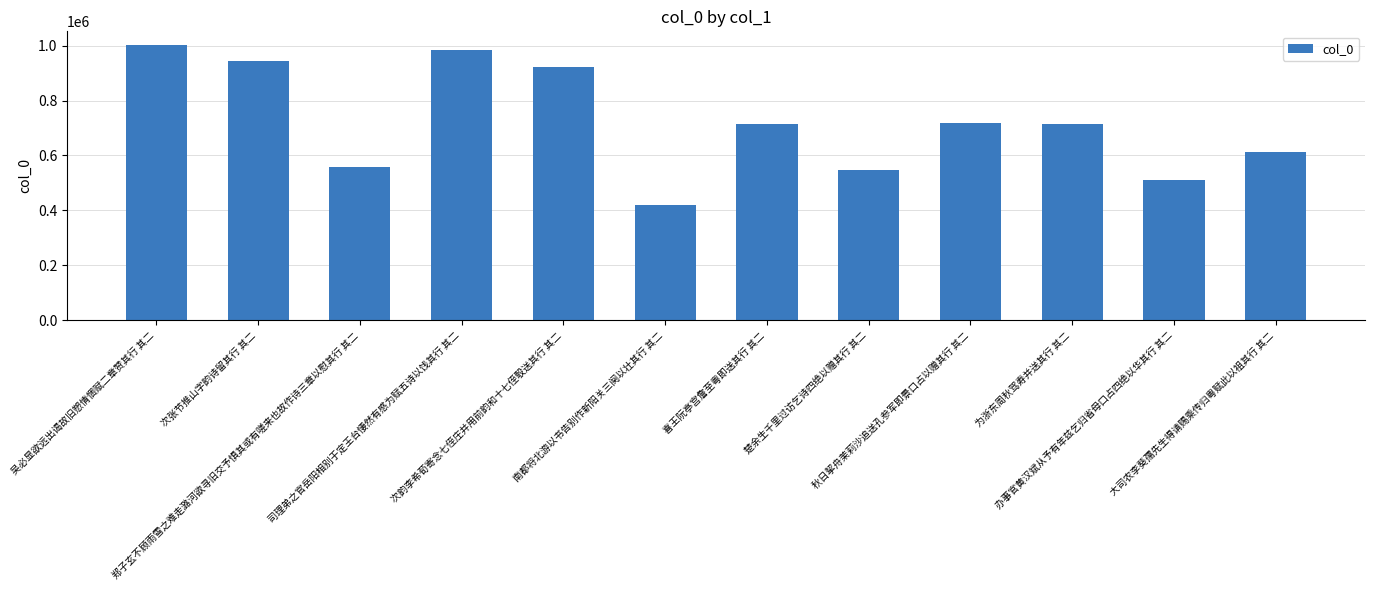

What is the smallest value displayed?

421620